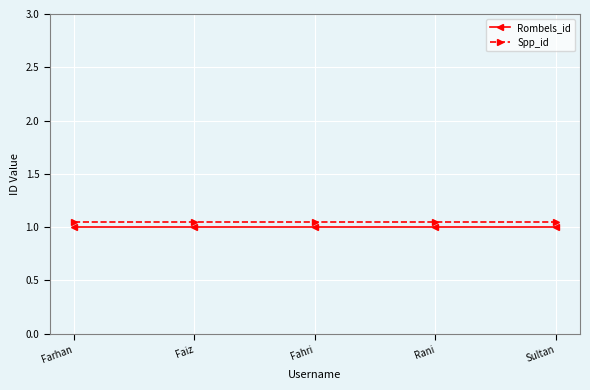

The Rombels_id series shows 1.5 at Fahri. True or false?

False